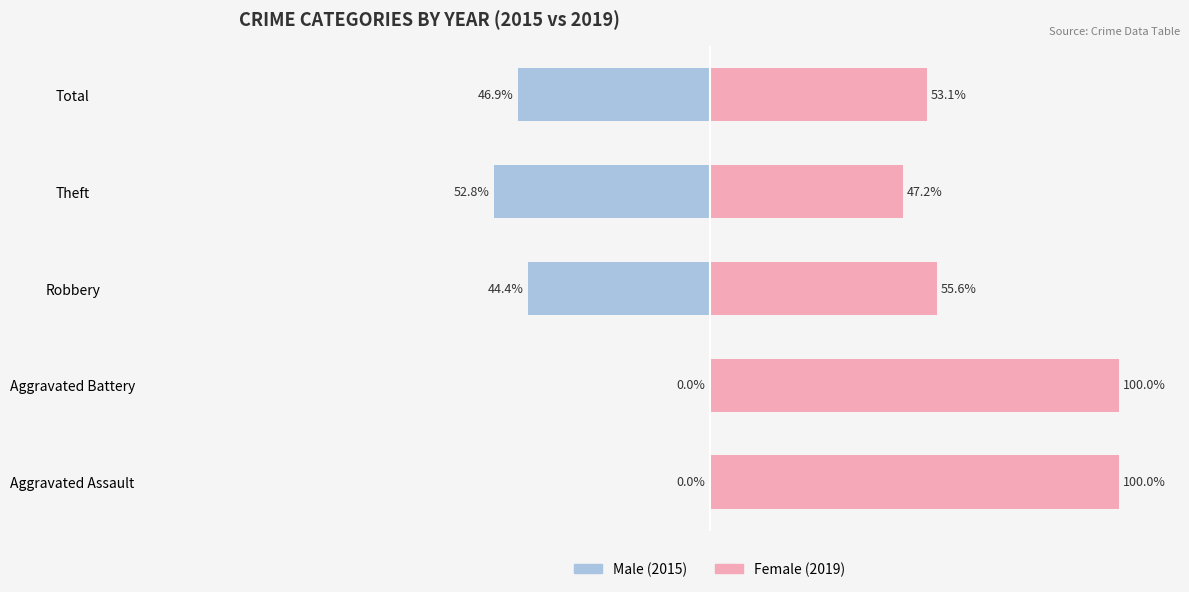

True or false: Female has a value of 25.4 at Theft.

False